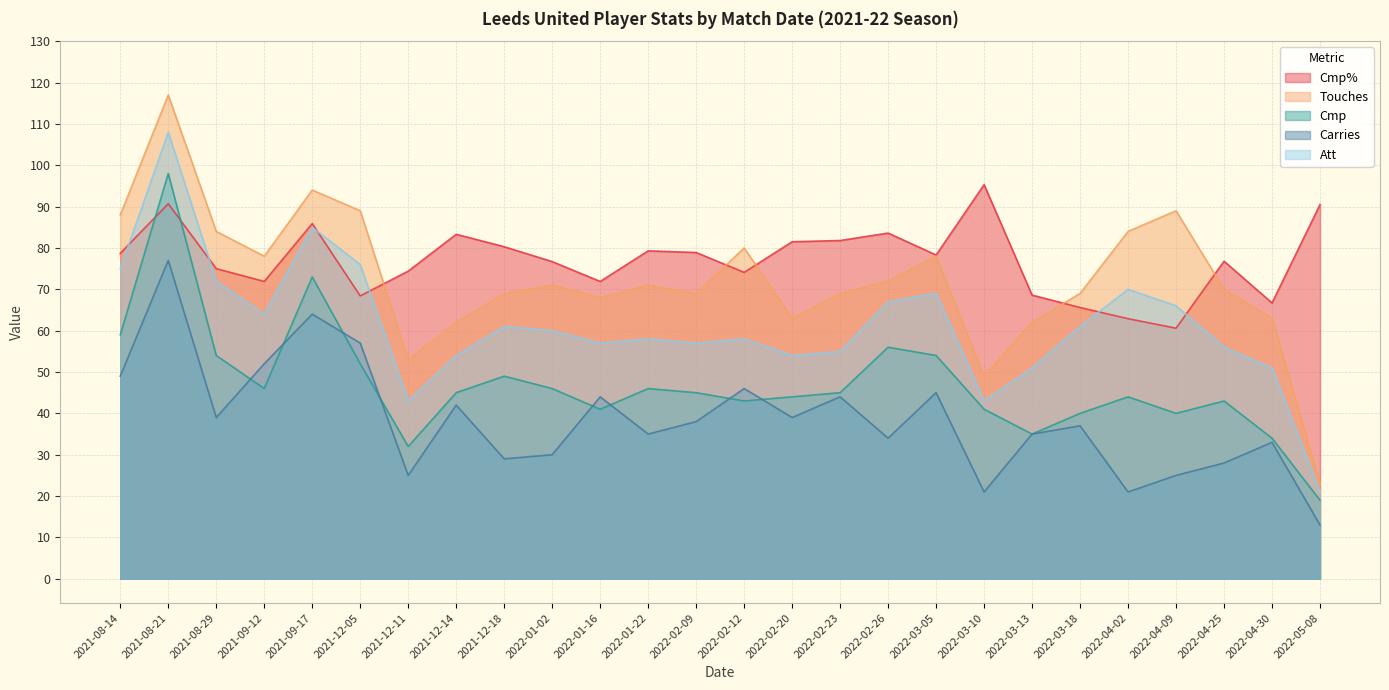

What is the average value of the Carries series?

38.5